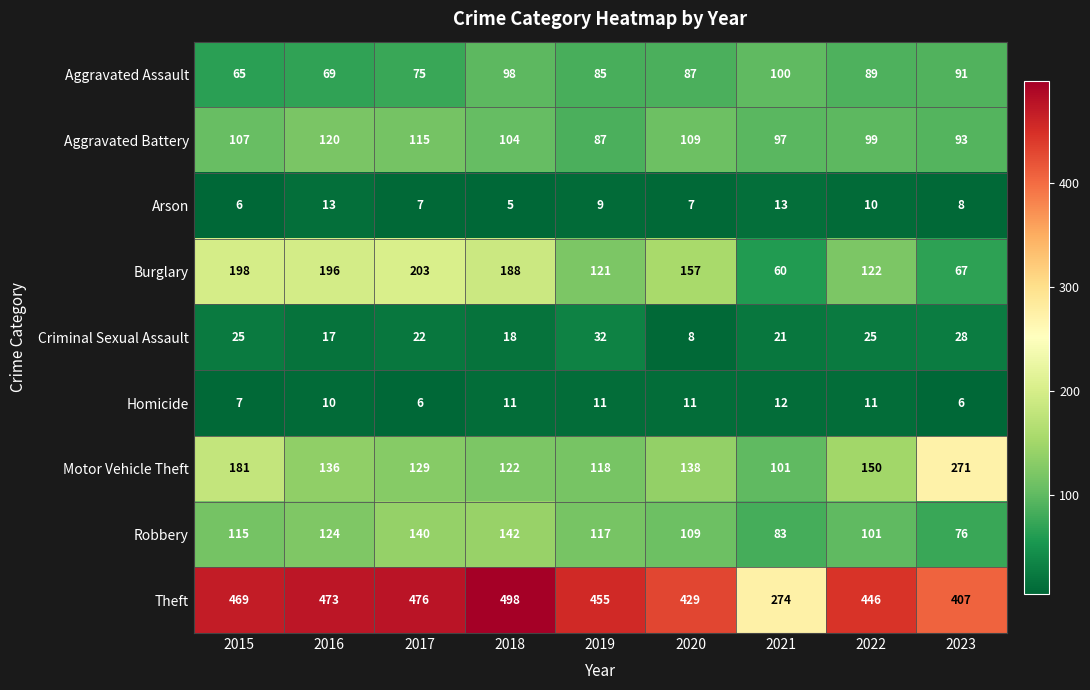

True or false: Homicide has a value of 11 at 2022.

True